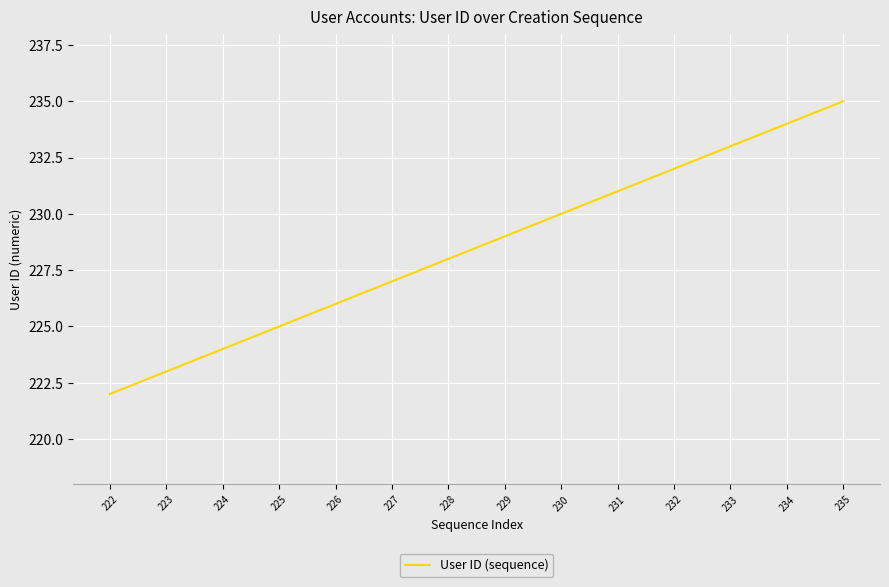

Does the chart display data point markers on the line(s)?

No